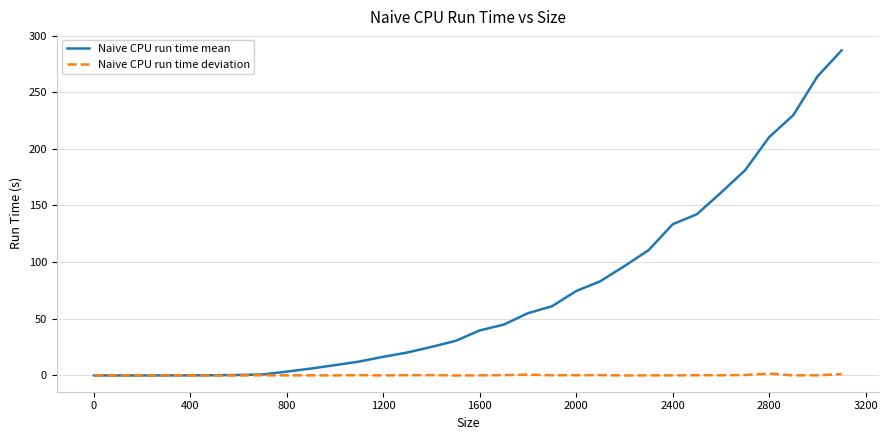

Which series has the largest total across all categories?

Naive CPU run time mean